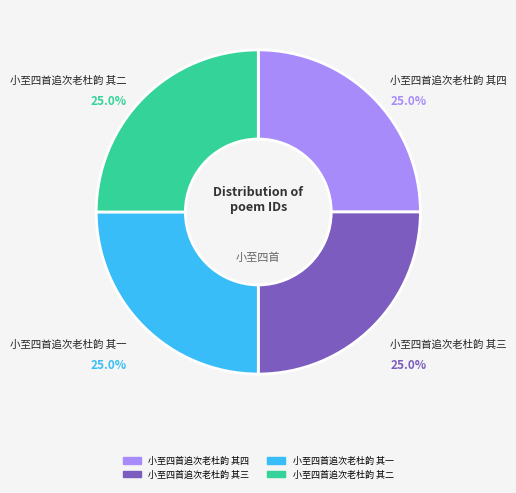

Count the number of slices in the pie.

4